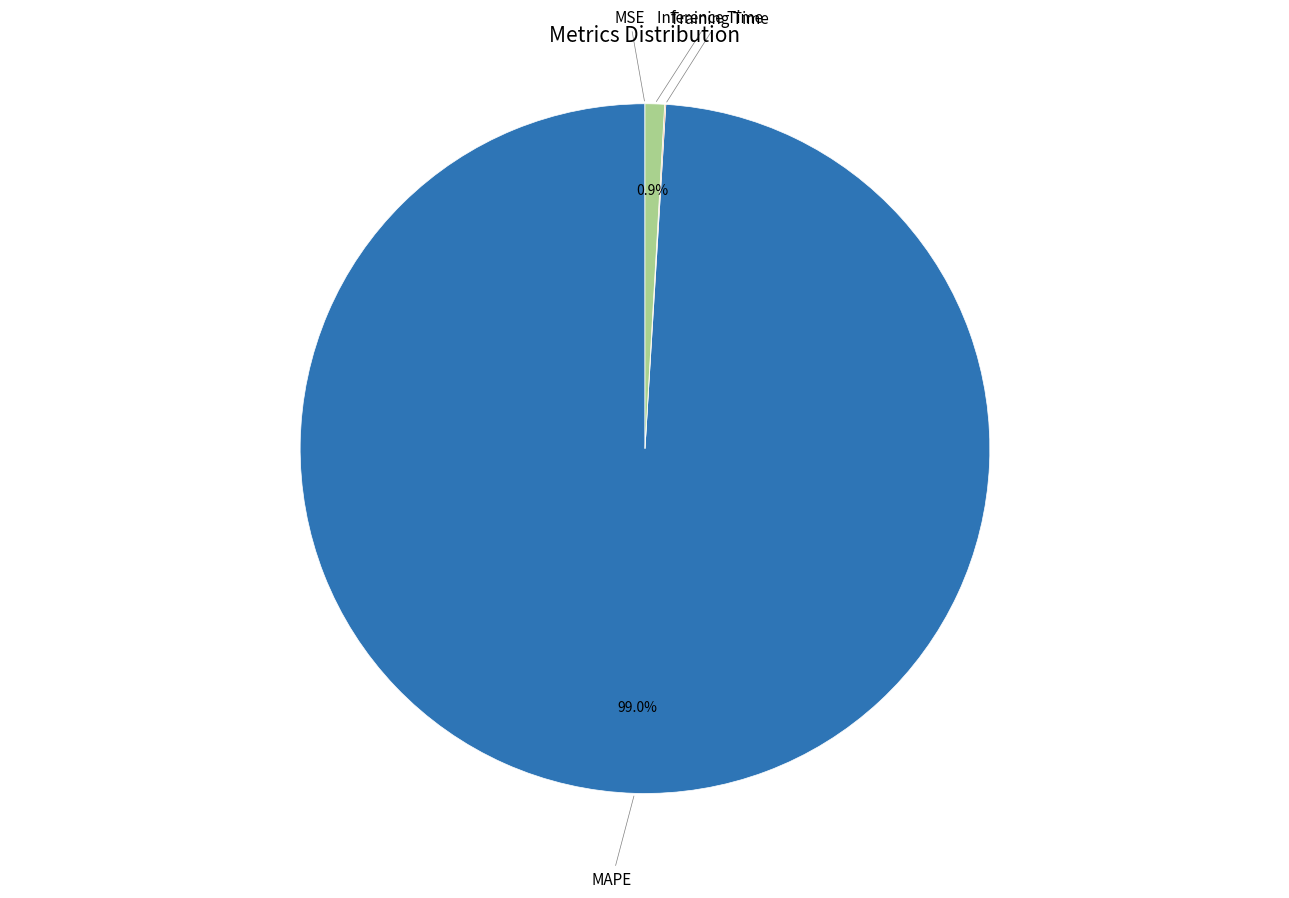

Does any single category account for the majority?

Yes